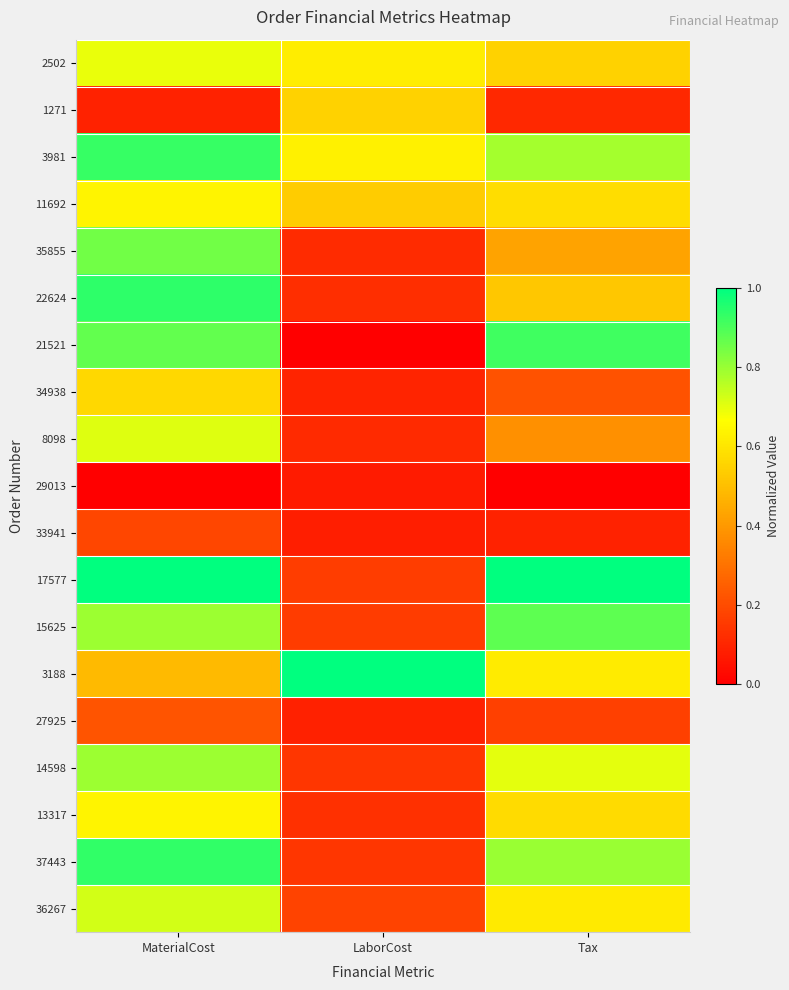

Which category has the lowest value across all series?

LaborCost